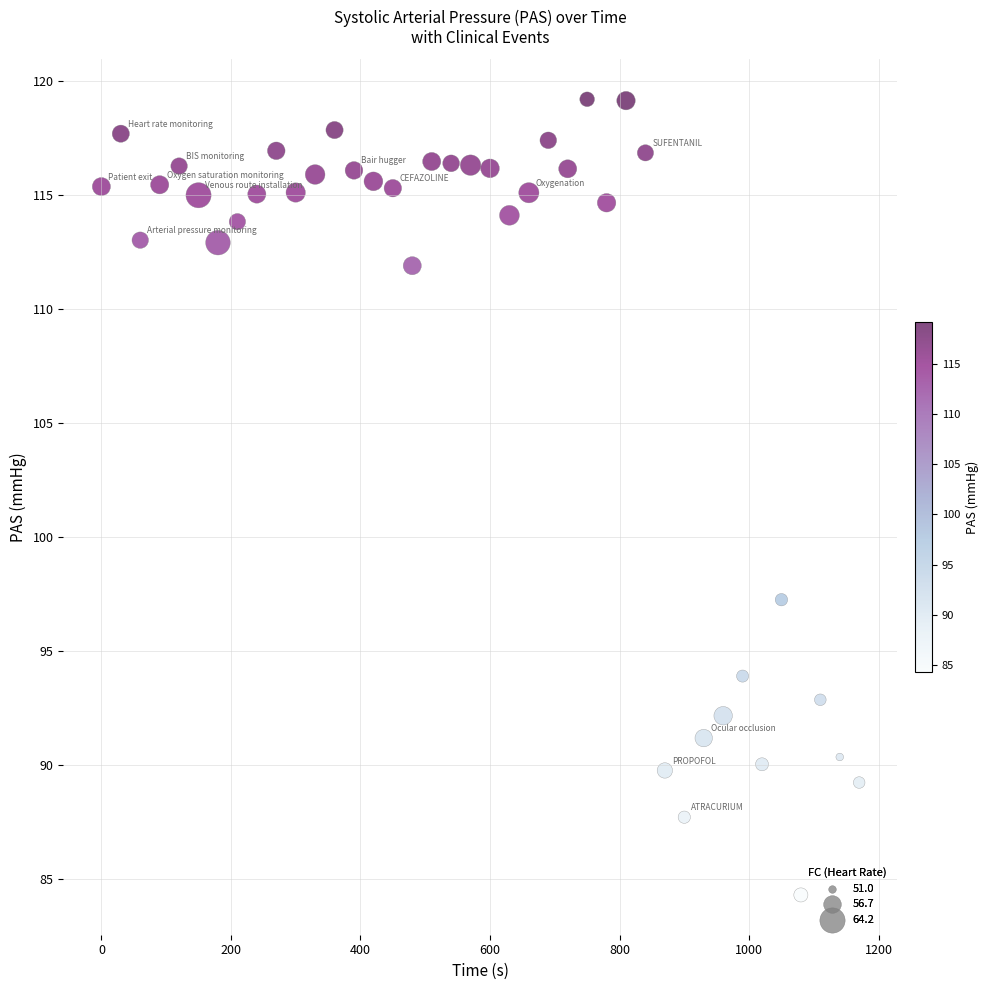

What is the range of Y values (max minus min)?

34.9